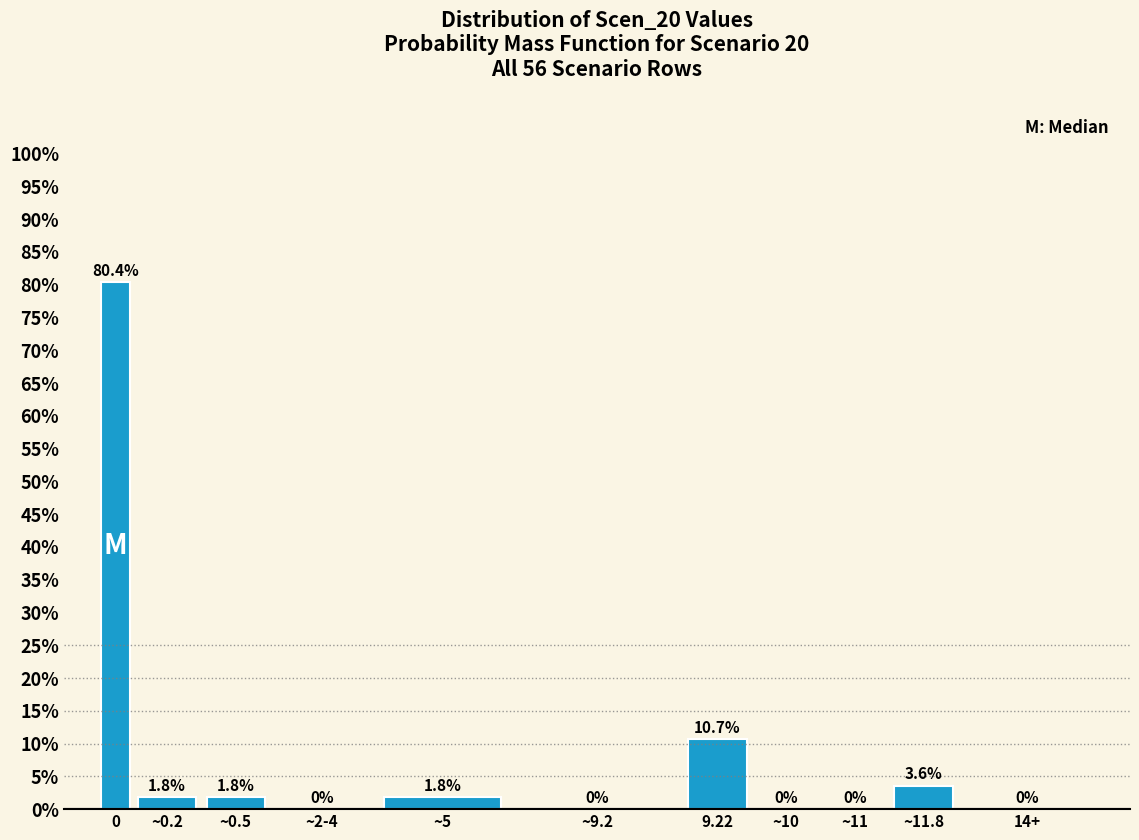

Reading right to left, list all the values displayed in this chart.

14+=0.0	~11.8=3.6	~11=0.0	~10=0.0	9.22=10.7	~9.2=0.0	~5=1.8	~2-4=0.0	~0.5=1.8	~0.2=1.8	0=80.4